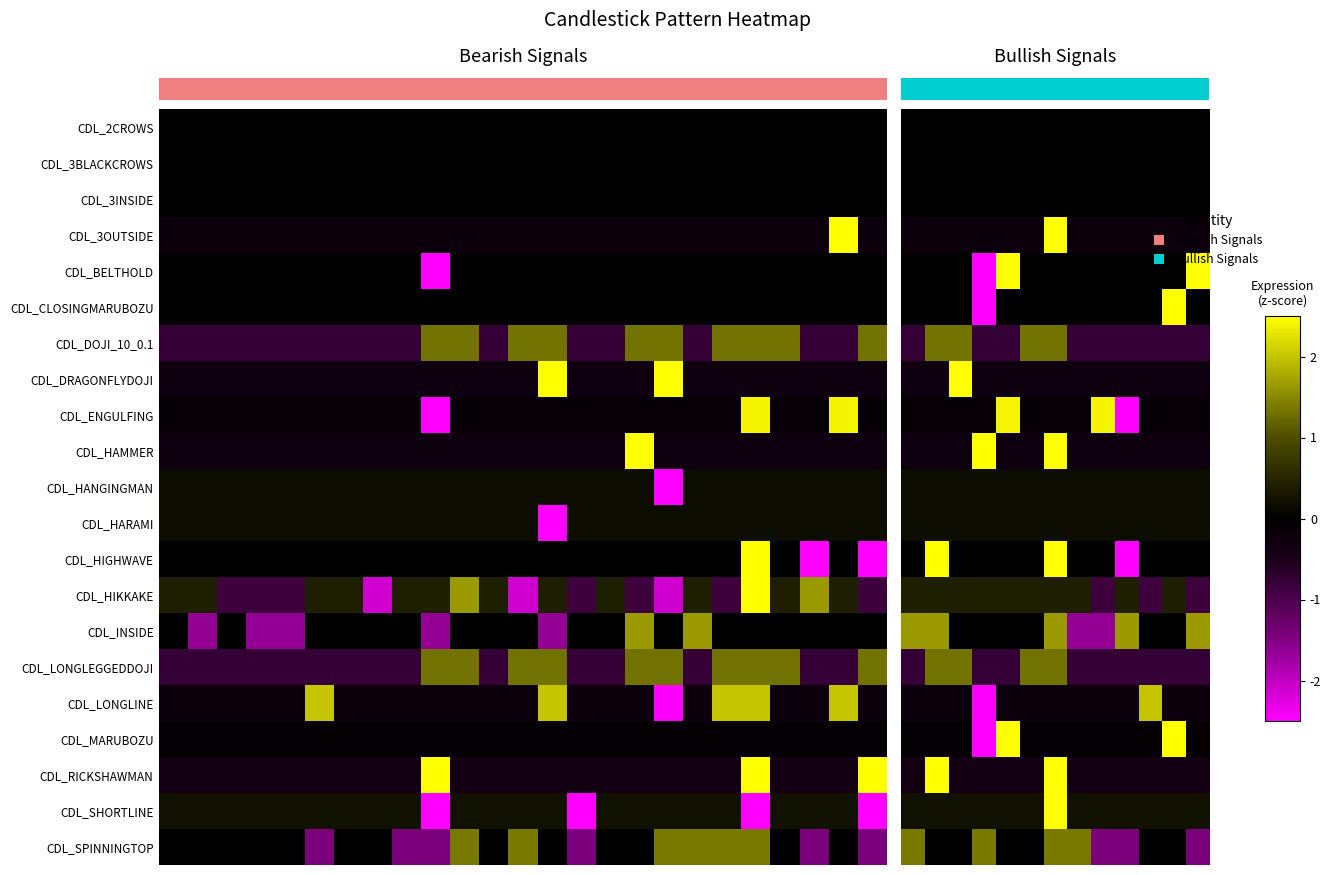

What is the maximum value shown in the chart?

4.4